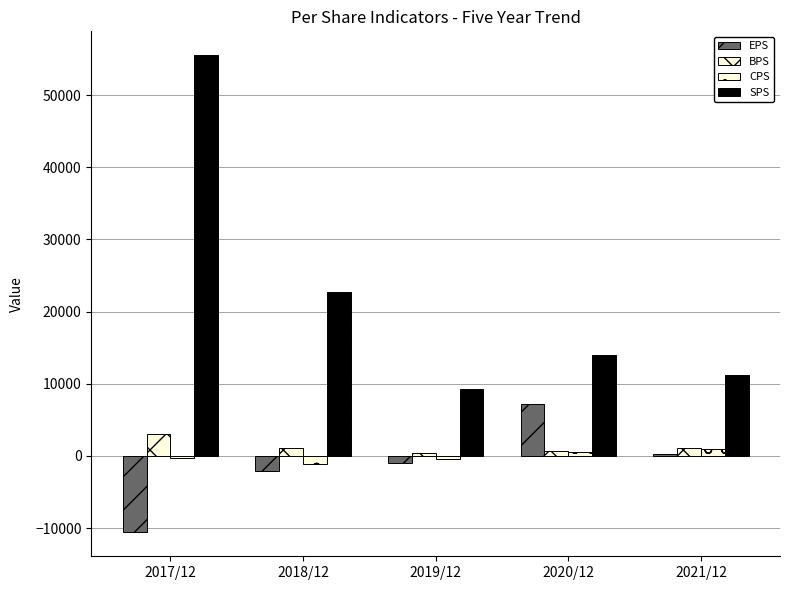

How many groups of bars are there?

5